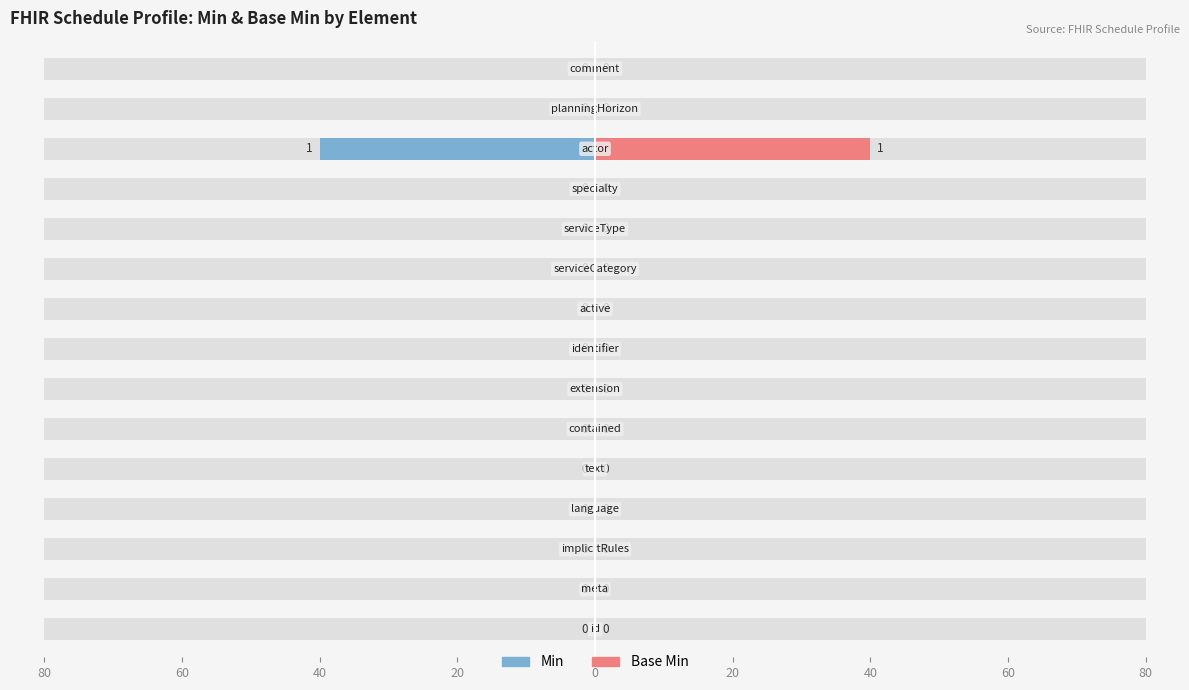

What is the minimum value shown in the chart?

-40